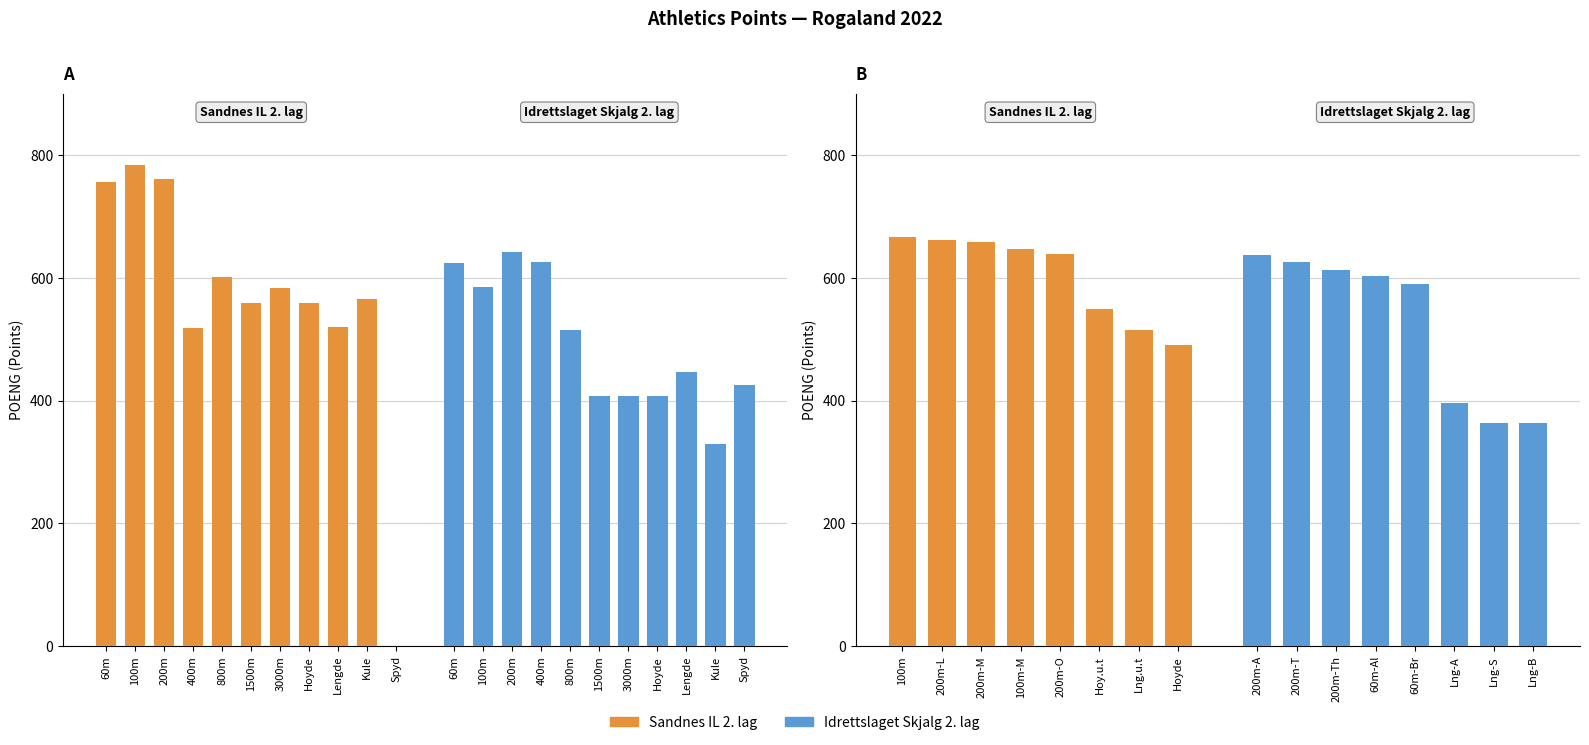

Is the value of Idrettslaget Skjalg 2. lag (Obligatoriske) at 8 greater than the value of Sandnes IL 2. lag (Obligatoriske) at 8?

No